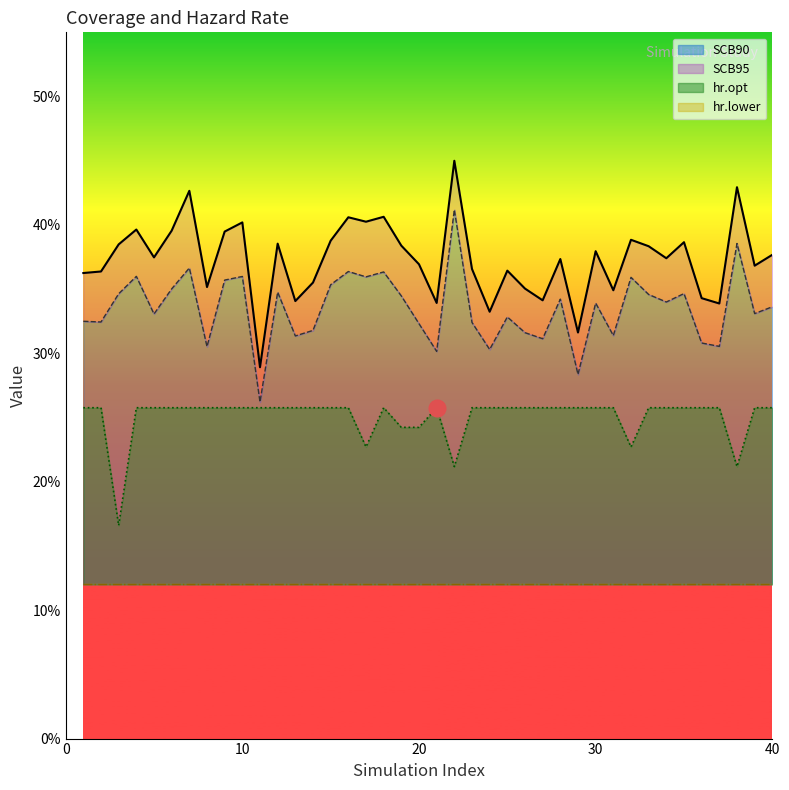

Which has a higher value, 24 or 22?

22